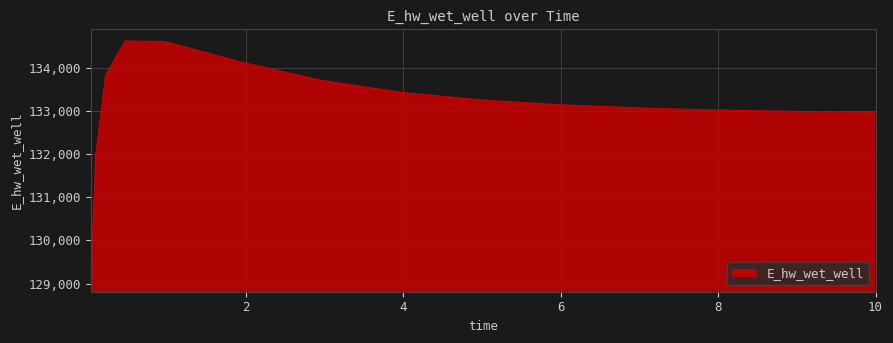

True or false: there are more than 0 points higher than both neighbors.

True